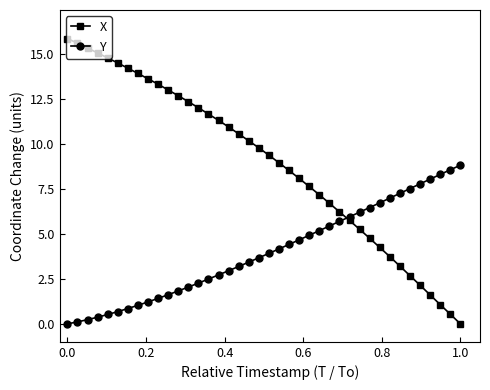

What is the maximum value shown in the chart?

15.9